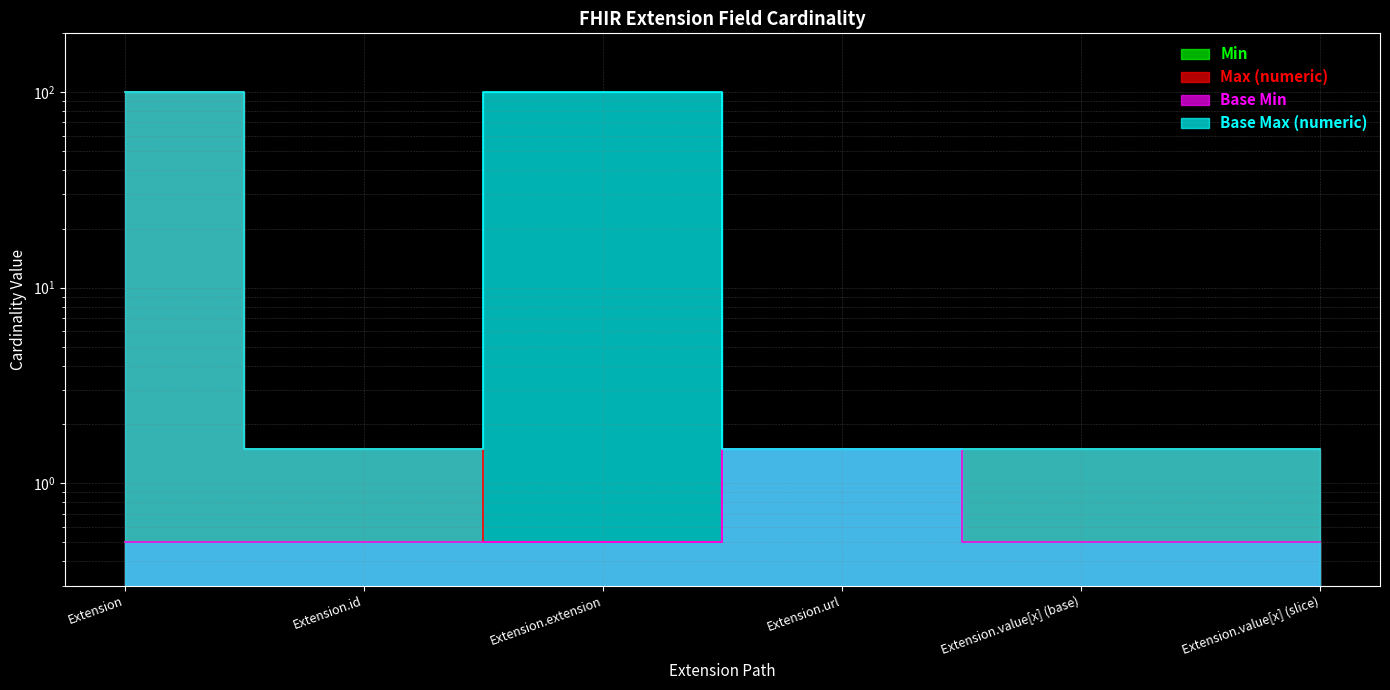

Is it true that Min equals 0.1 at Extension.value[x] (slice)?

False